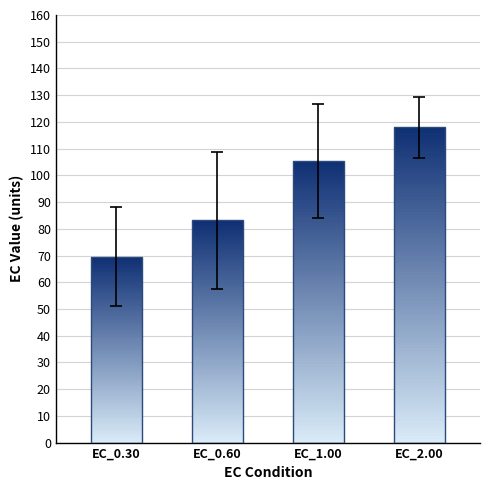

Rank the series at 1 from lowest to highest value.

EC_0.30, EC_0.60, EC_1.00, EC_2.00